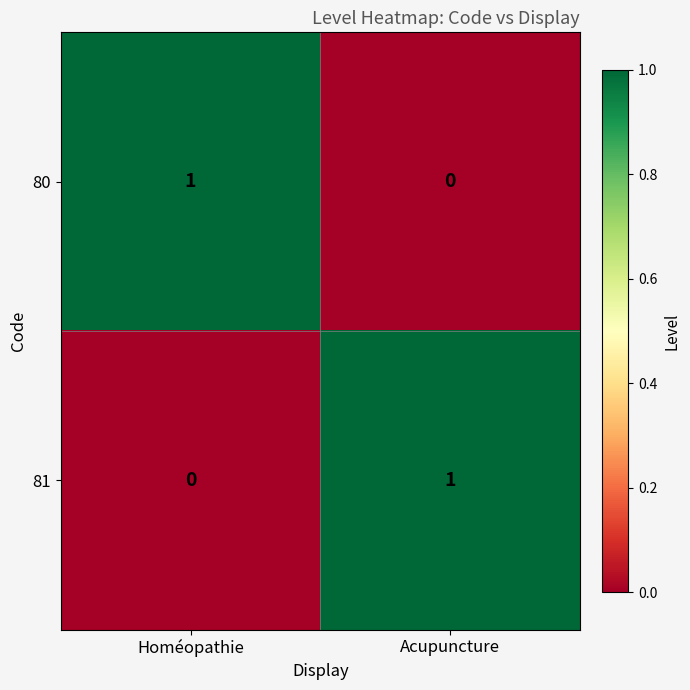

Rank the series at Homéopathie from lowest to highest value.

81, 80